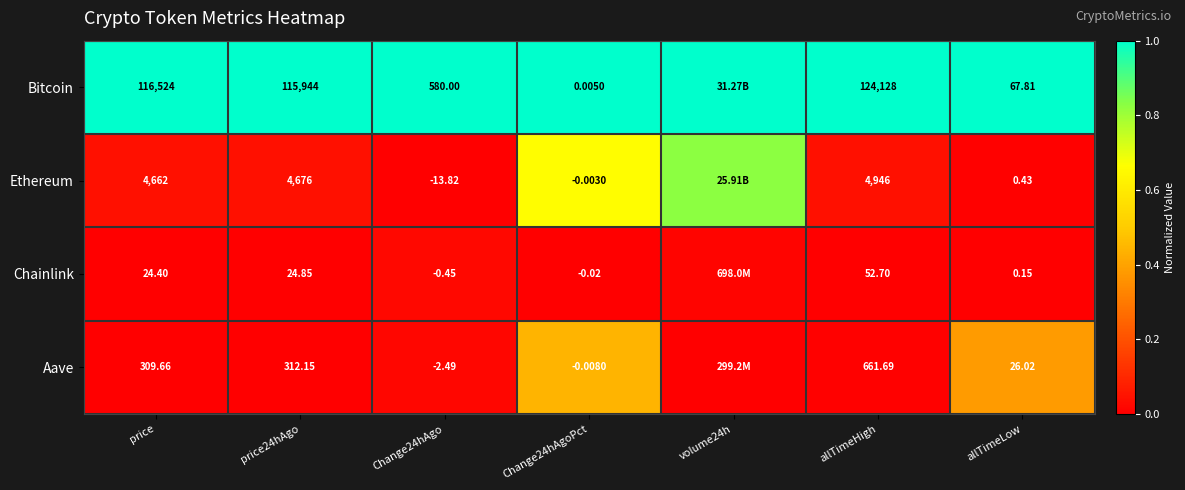

What is the total value across all series at Change24hAgo?

563.2